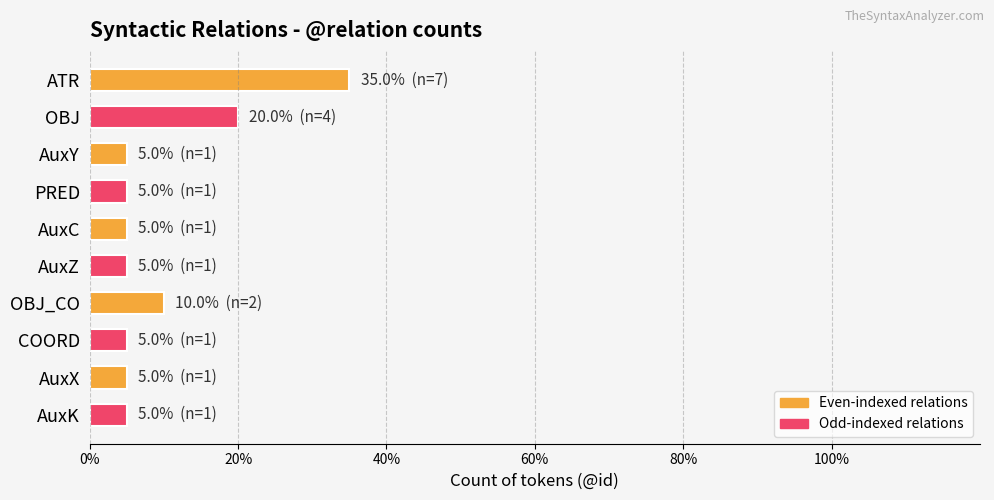

Which label corresponds to the largest value in the chart?

ATR